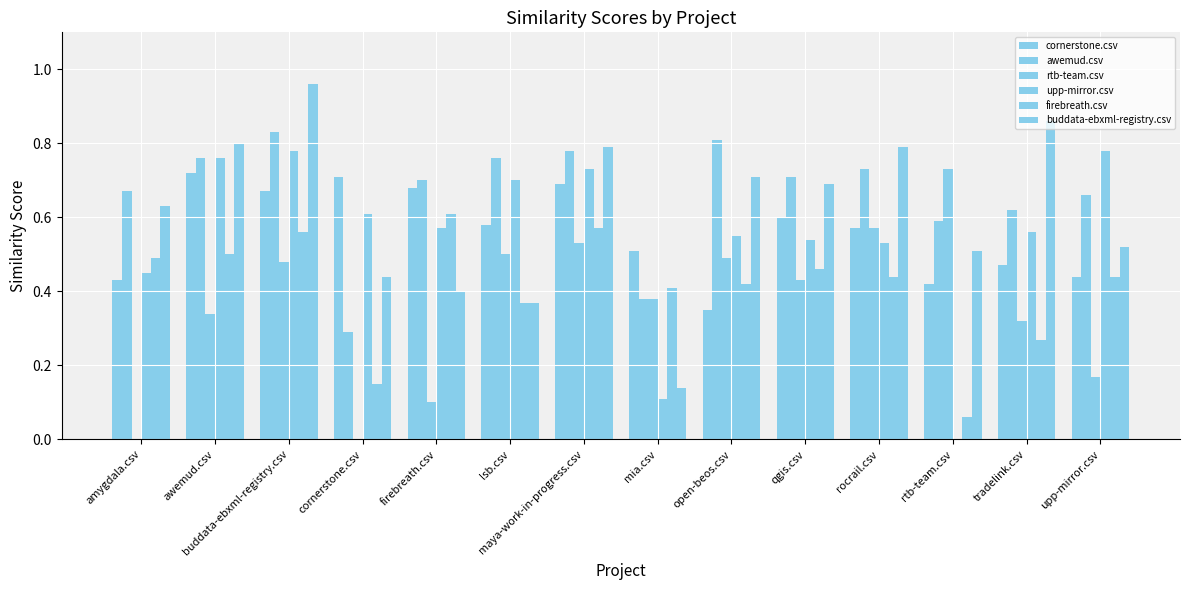

How many groups of bars are there?

14